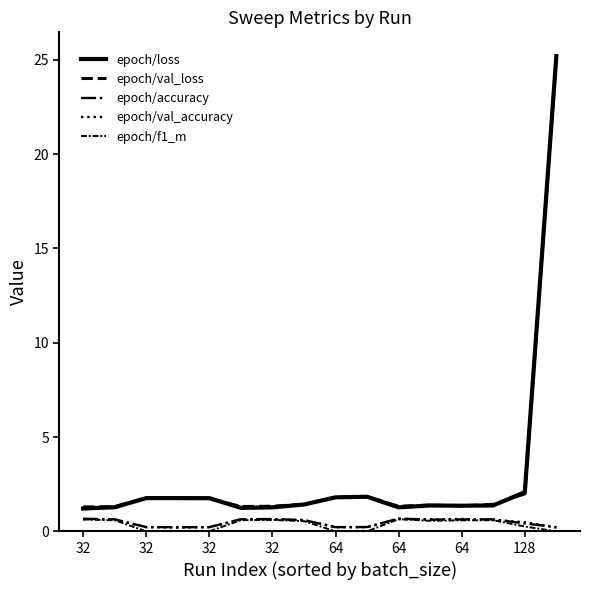

How many lines are shown in the chart?

5